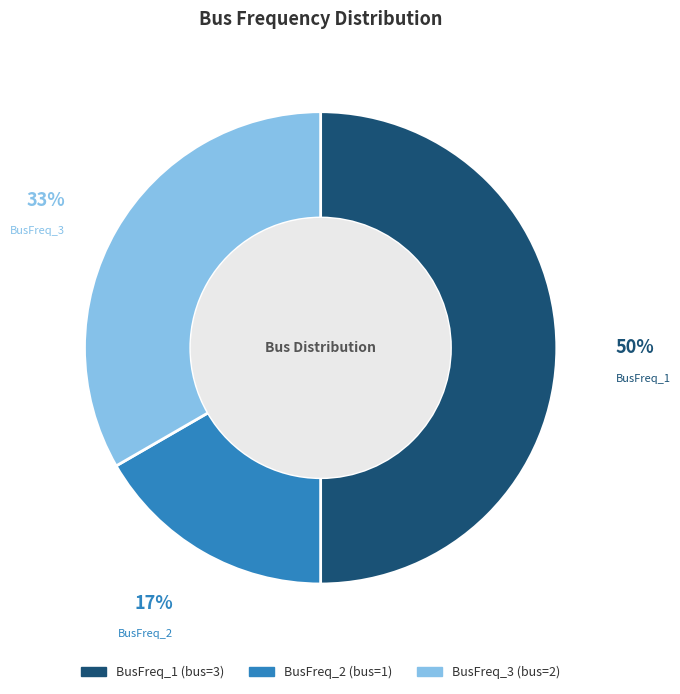

Is it true that BusFreq_3 is 33% of the pie?

True